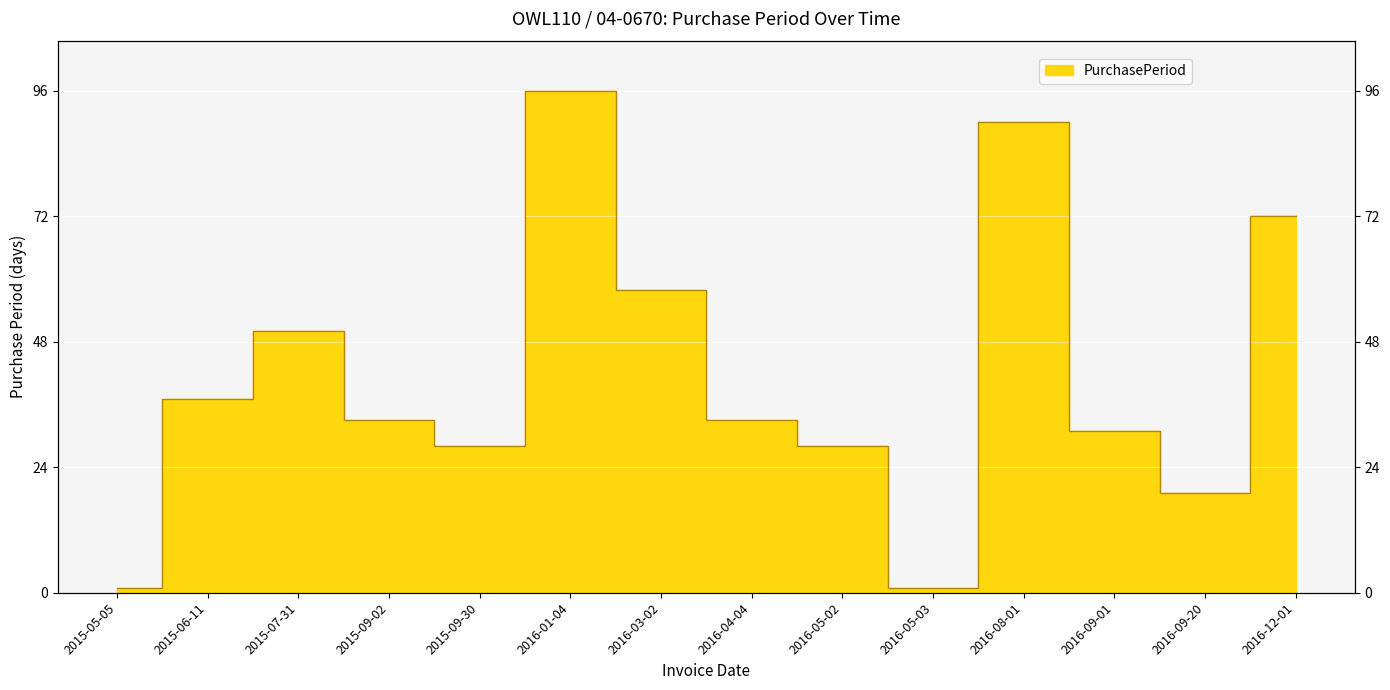

Between 2015-06-11 and 2016-09-20, which is larger?

2015-06-11